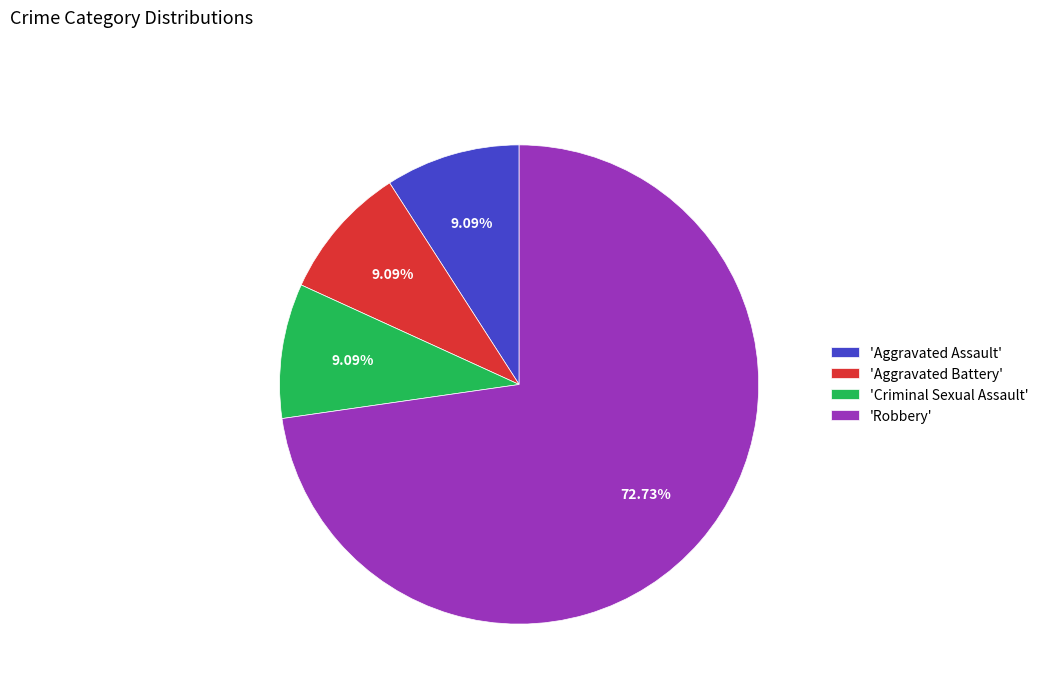

What is the ratio of the value at 'Robbery' to the value at 'Aggravated Battery'?

8.0